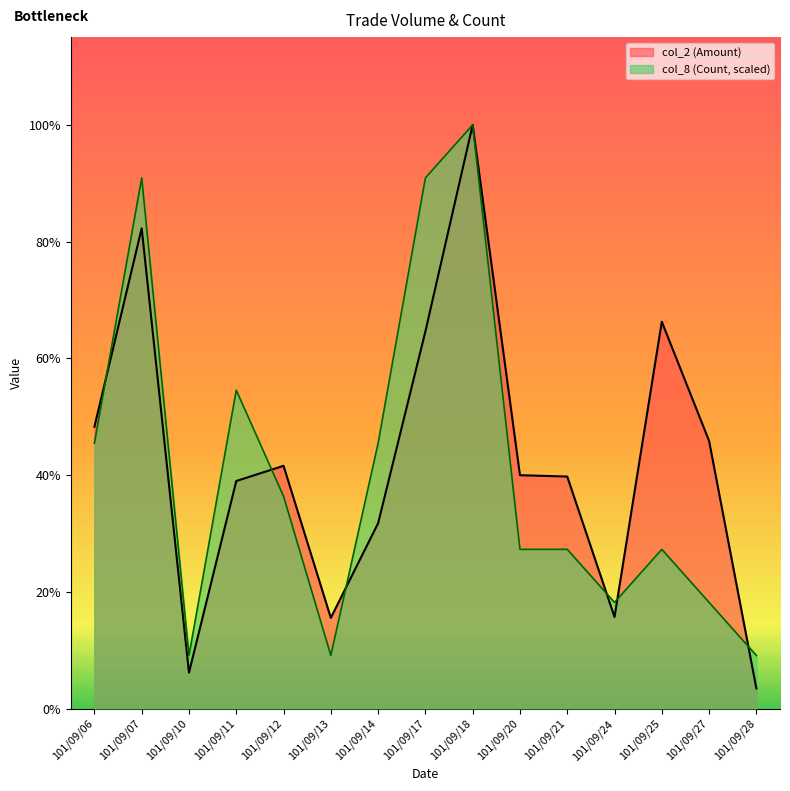

How many values in the col_8 series exceed 35473?

10